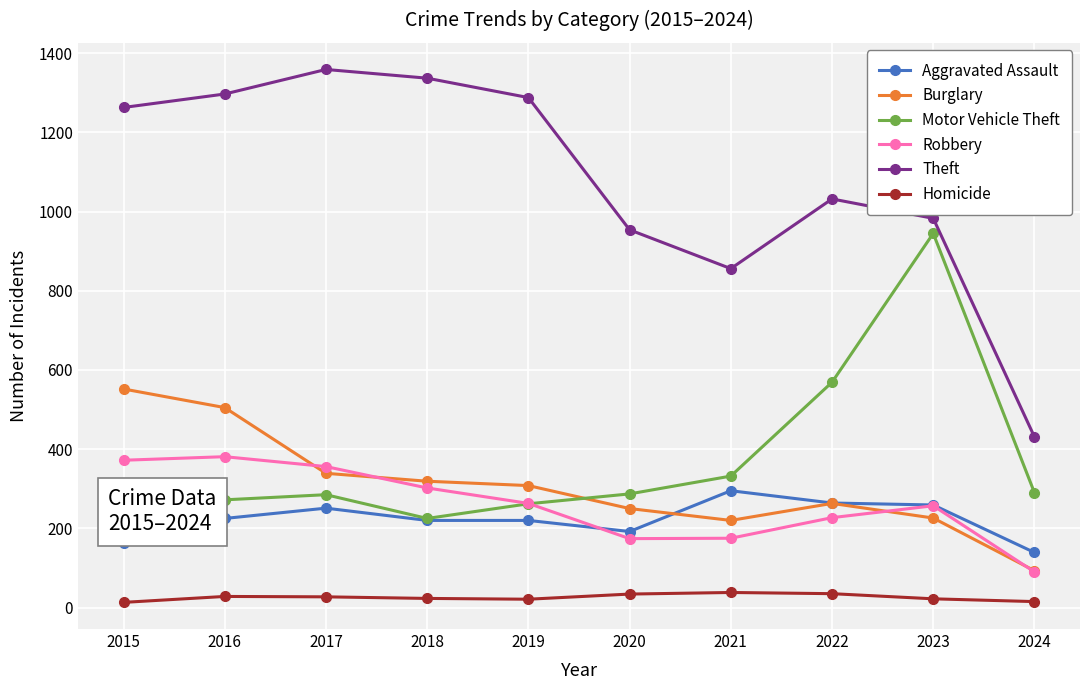

At which category does the chart reach its peak across all series?

2017